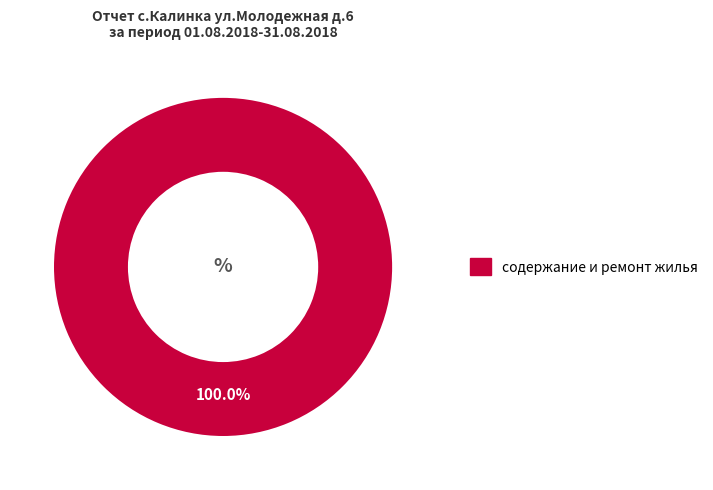

Is there a majority slice in this chart?

Yes